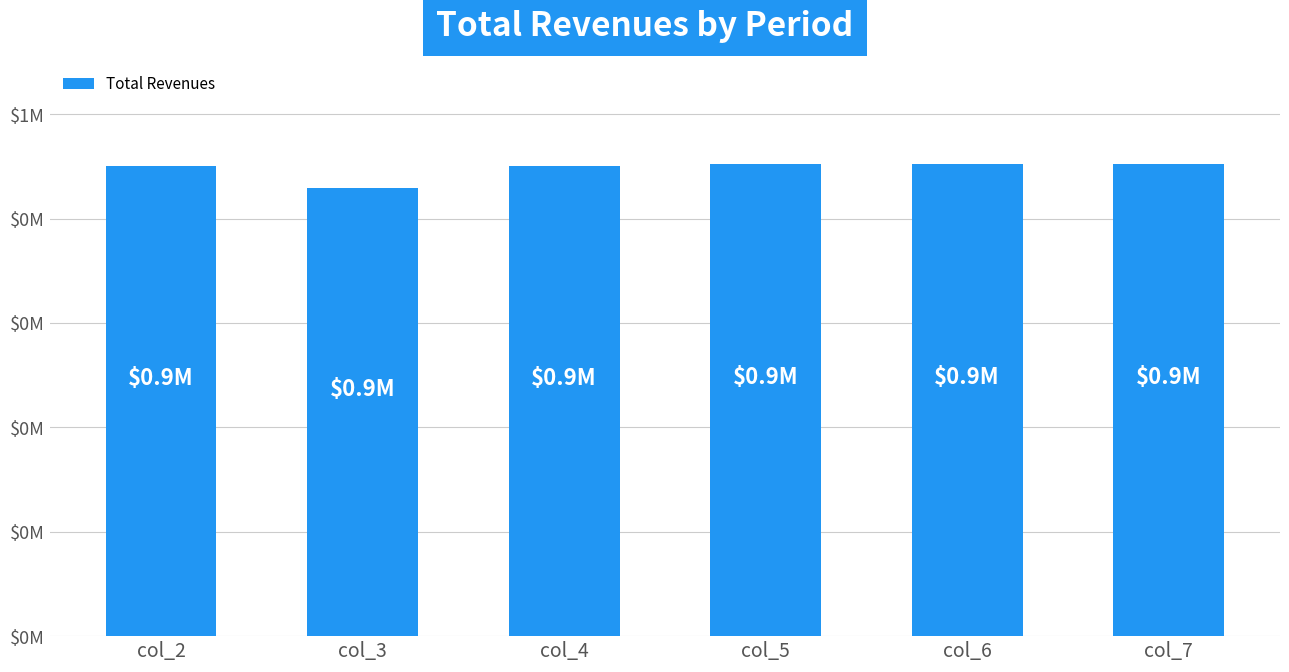

Rank the categories by value from lowest to highest.

col_3, col_2, col_4, col_6, col_5, col_7